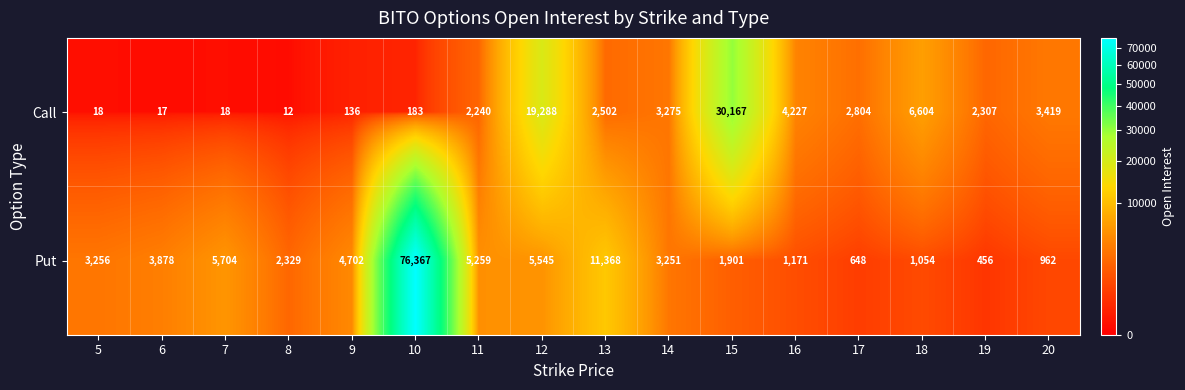

How many values in the Call series are below 2502?

8